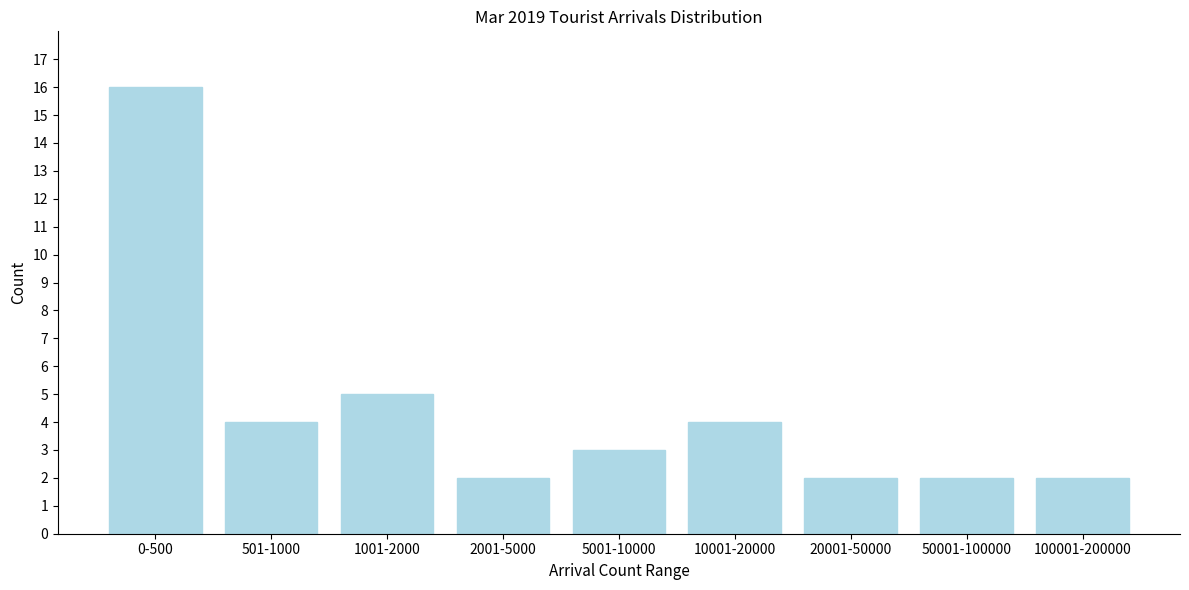

Reading left to right, extract all data points from this chart.

0-500=16	501-1000=4	1001-2000=5	2001-5000=2	5001-10000=3	10001-20000=4	20001-50000=2	50001-100000=2	100001-200000=2